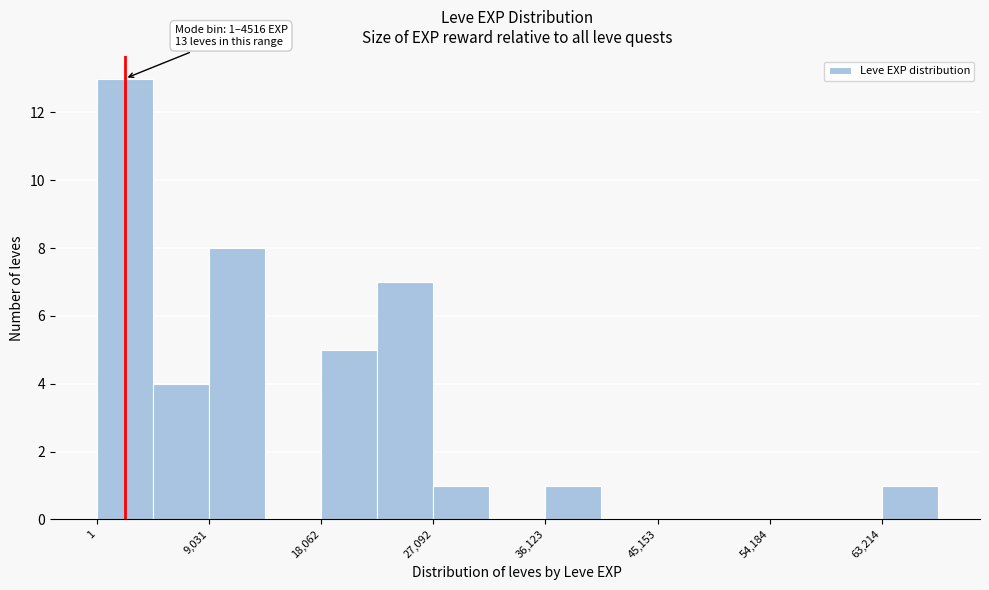

Which range on the x-axis has the tallest bar?

0 to 5000